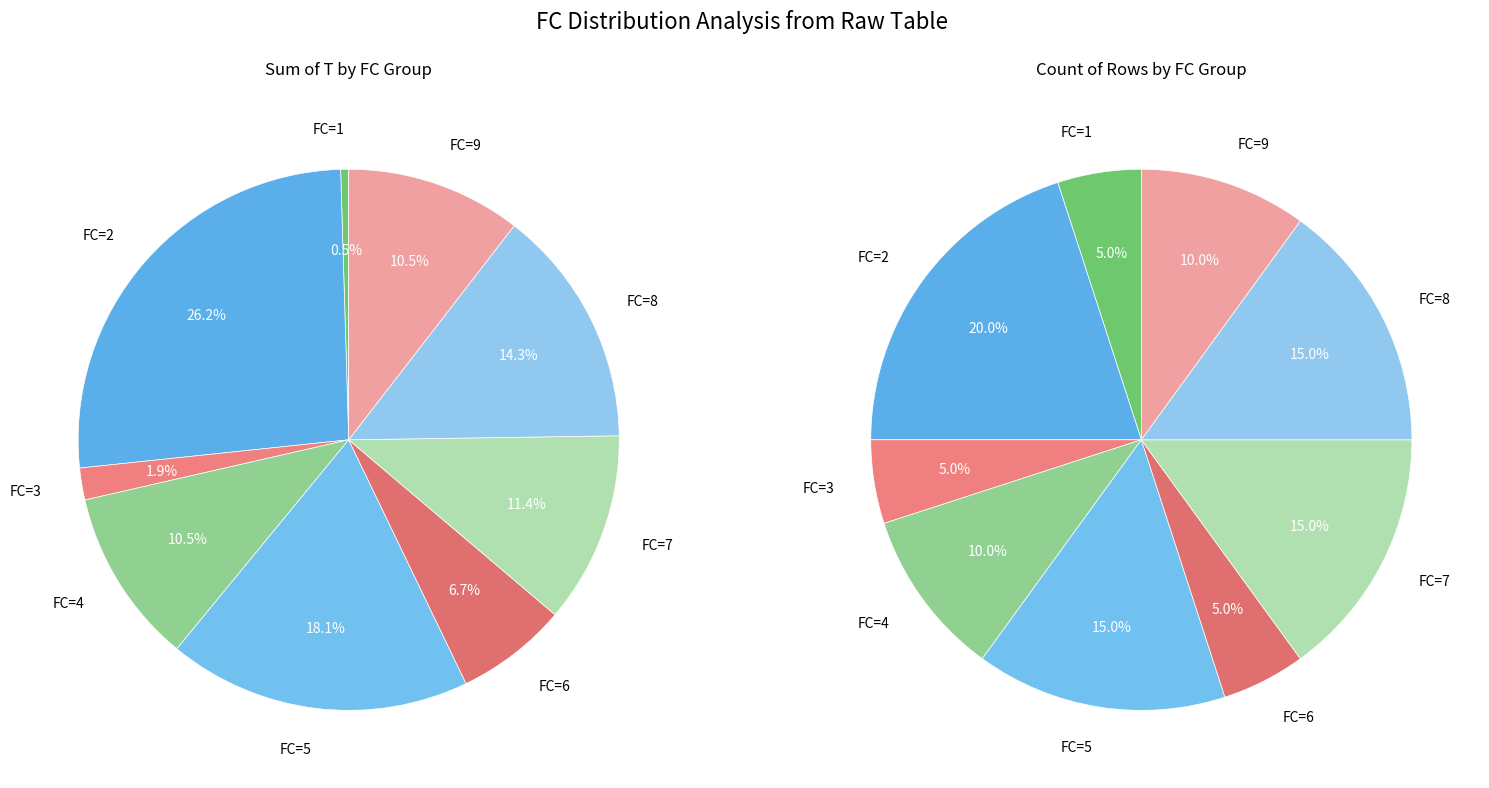

Does 3 account for over 50% of the chart?

No